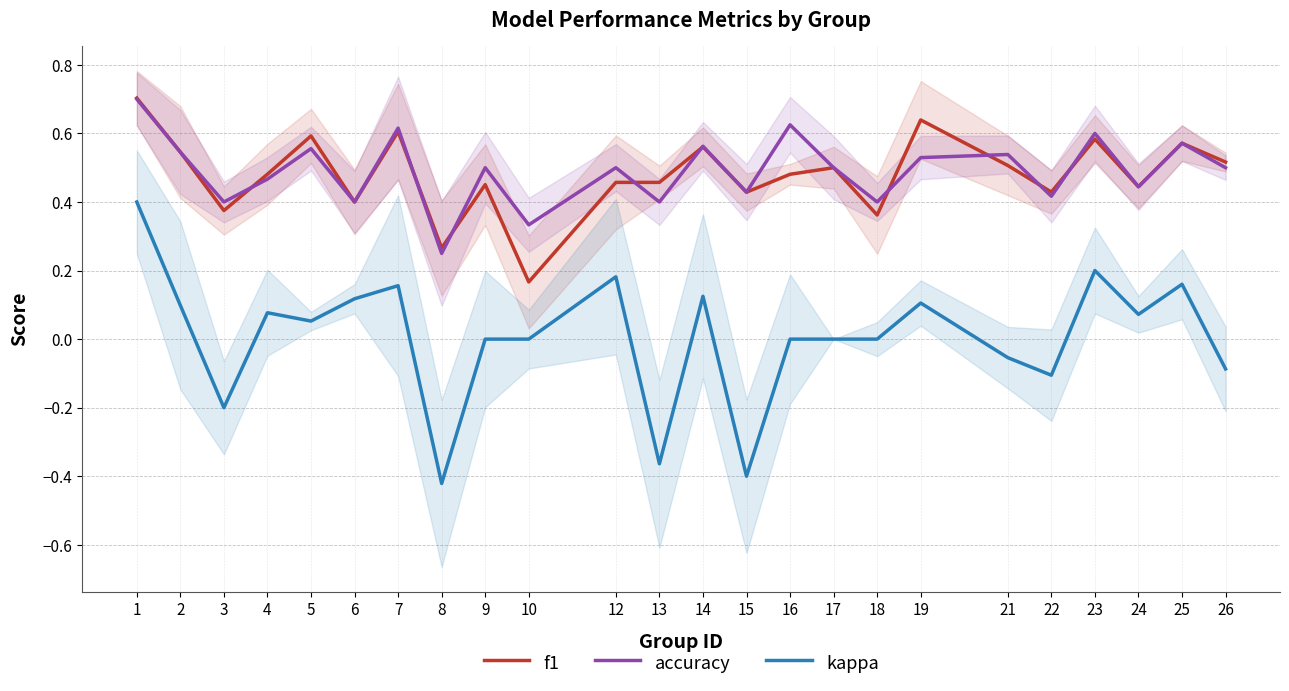

What is the spread (max minus min) of values at 3?

0.6